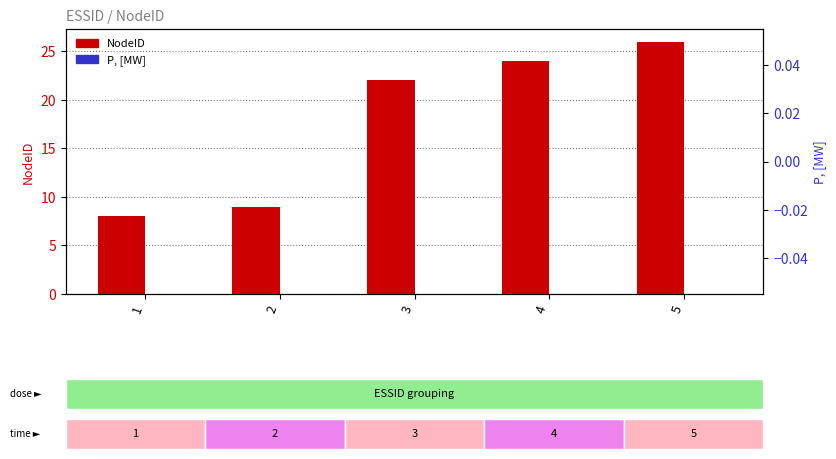

What is the value of the NodeID bar at the 1st from the left?

8